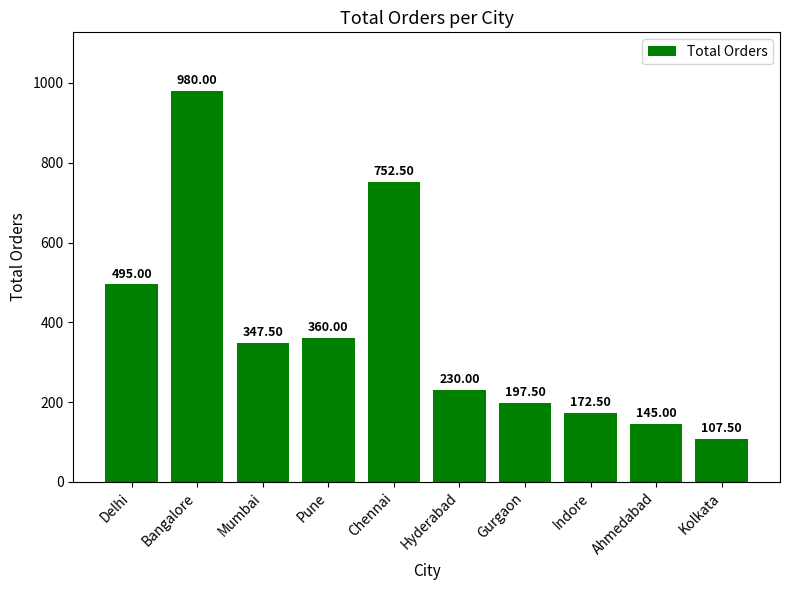

The chart shows a value of 1246.7 at Chennai. True or false?

False